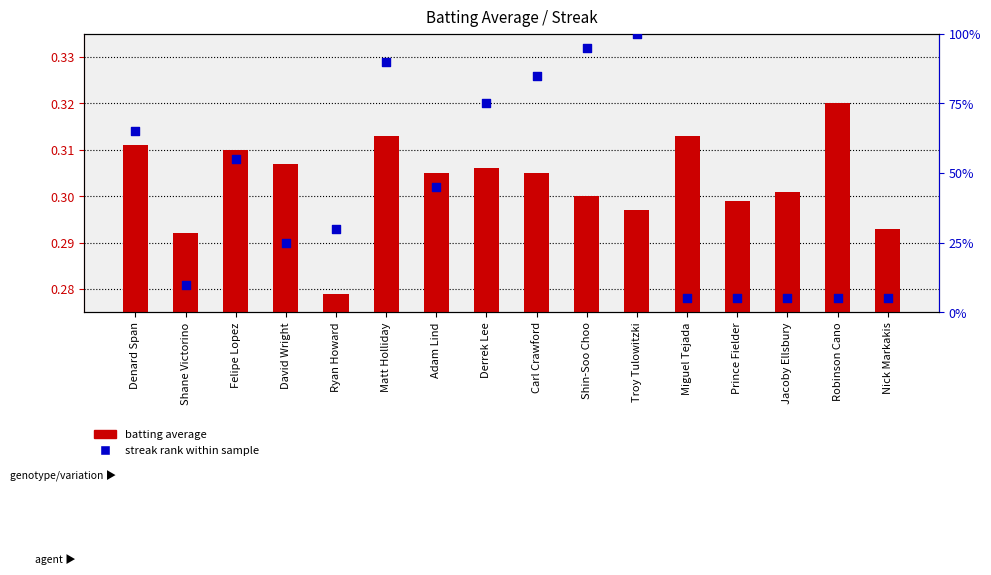

What are all the series names shown in the legend?

batting average, streak rank within sample